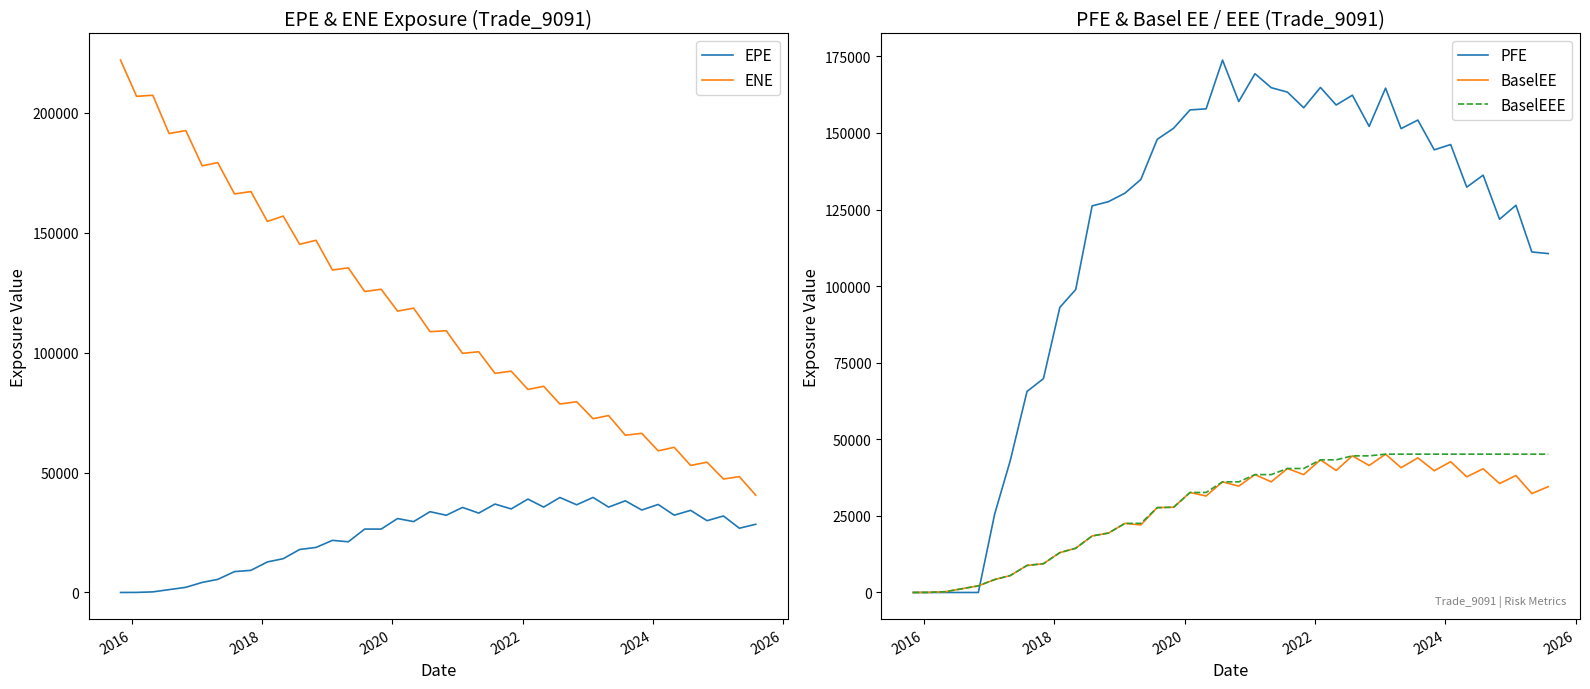

Which series has the widest spread of values?

ENE